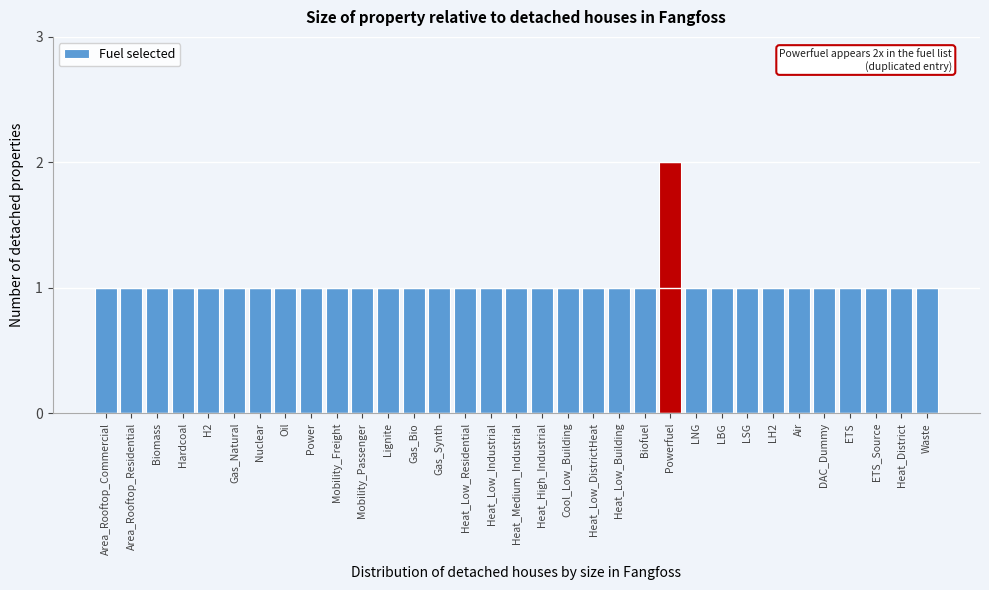

Approximately how many times larger is the value at Heat_Low_DistrictHeat compared to Biofuel?

1.0